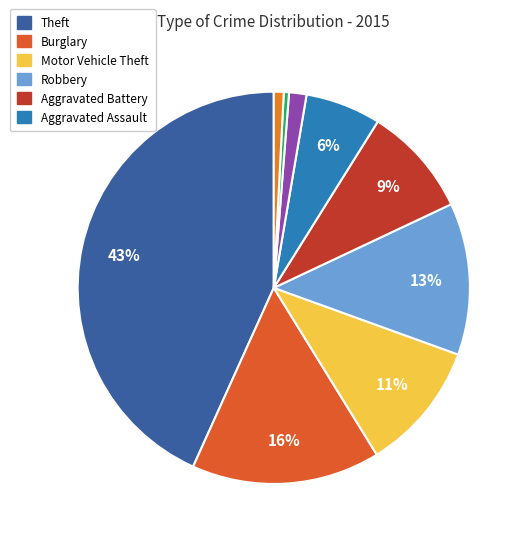

What is the smallest slice in the pie chart?

Homicide